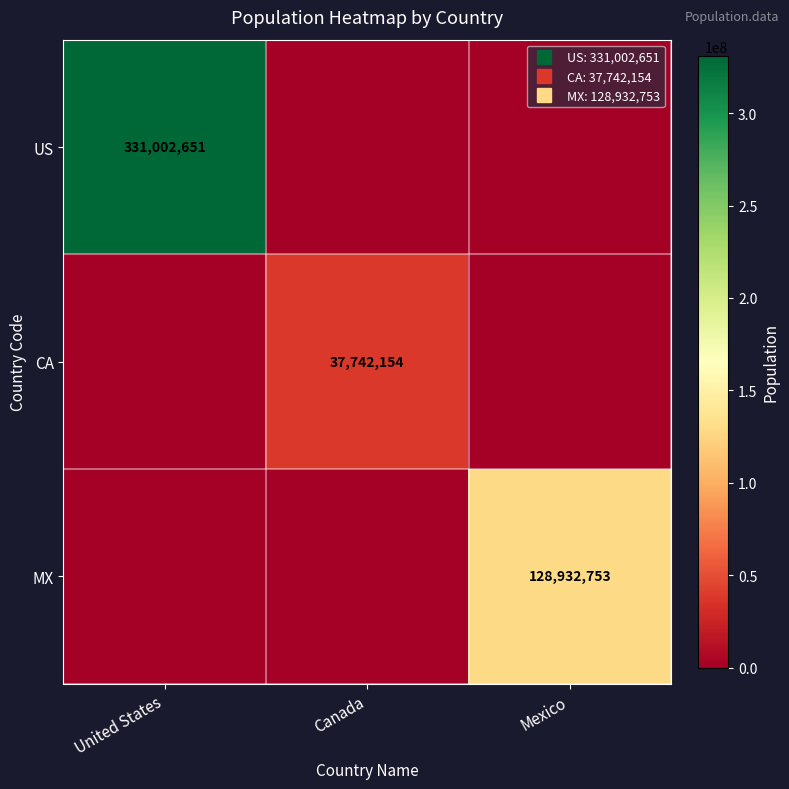

At which label does MX reach its minimum?

United States